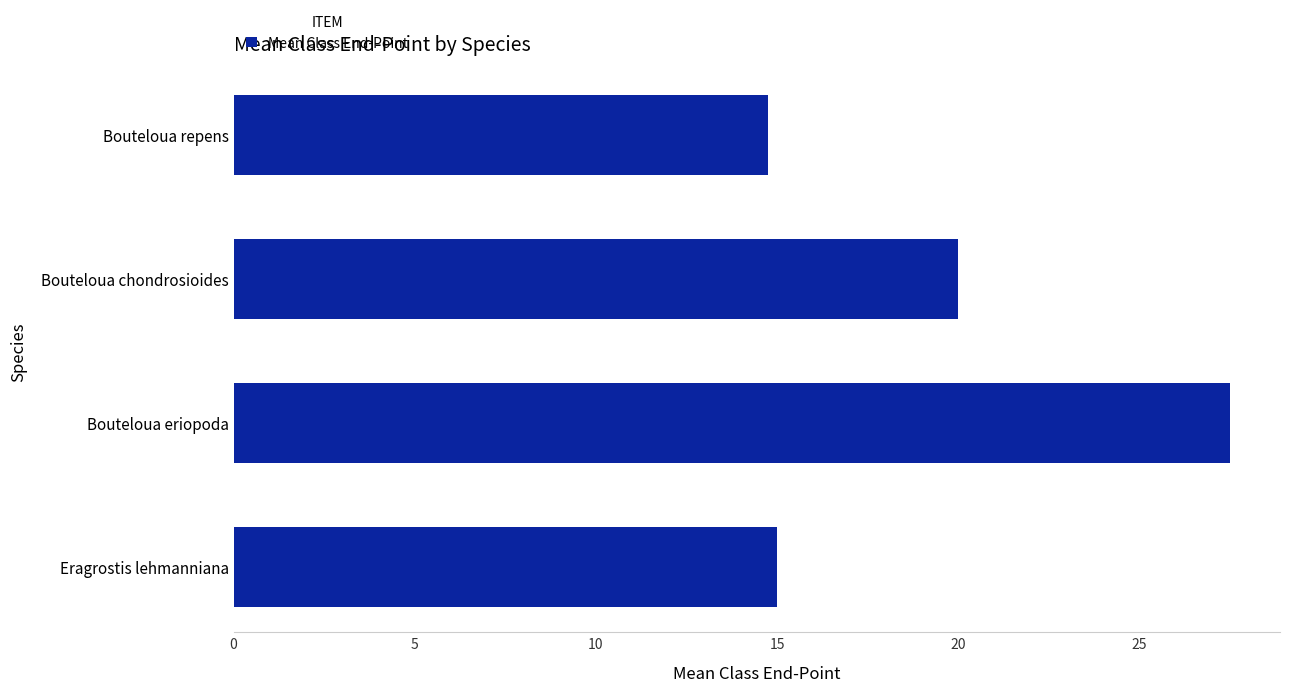

List the labels in order of value, smallest first.

Bouteloua repens, Eragrostis lehmanniana, Bouteloua chondrosioides, Bouteloua eriopoda